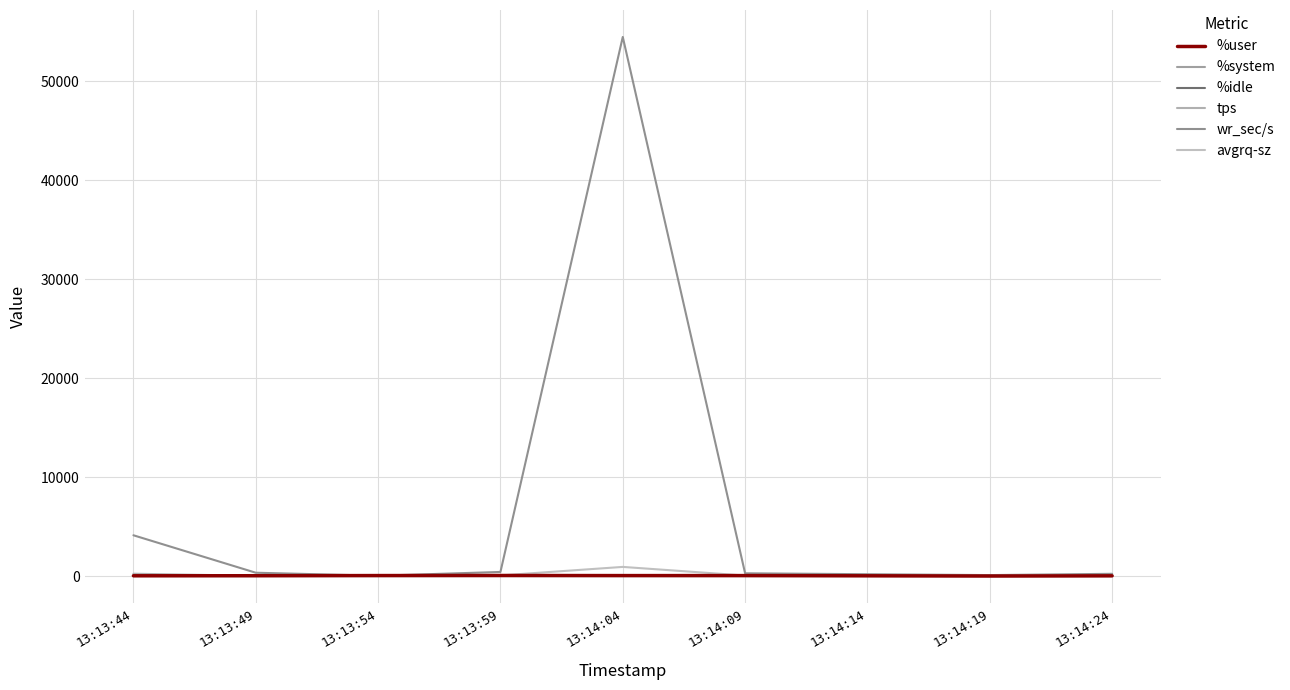

What is the lowest value of the %user series?

2.5